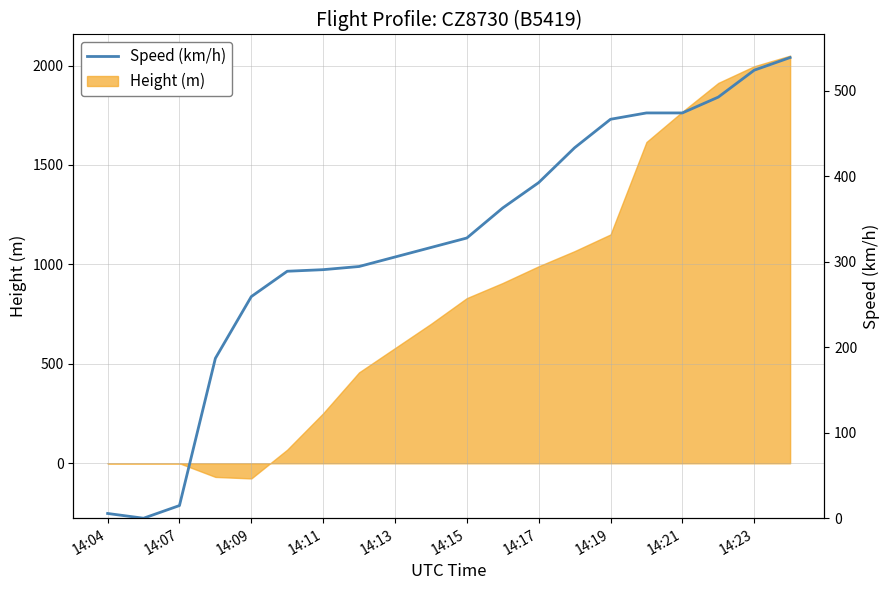

What is the greatest value displayed?

538.9